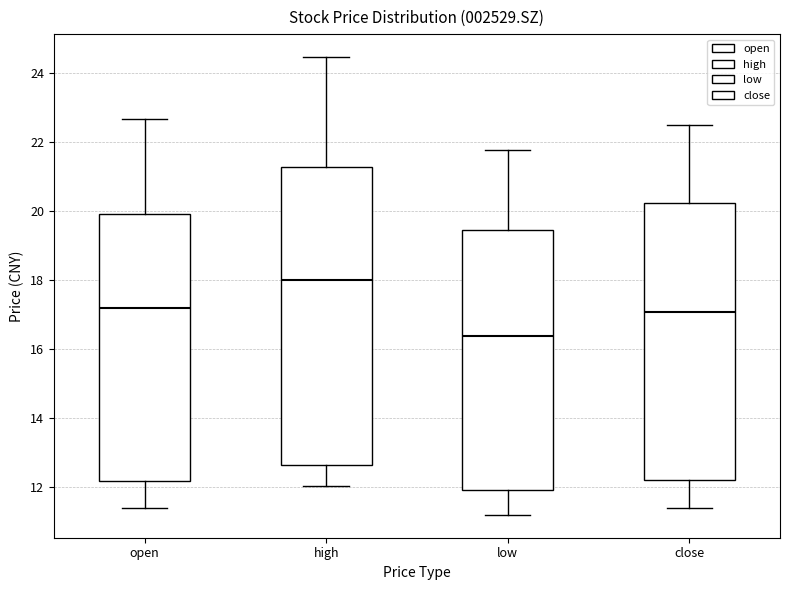

Reading left to right, read every box against the y-axis: the position of its median line, the range the box covers, and the ends of its whiskers. The values are not printed on the chart, so give them approximately, as read against the axis.

open: median 17.2, box 12.2 to 20.0, whiskers 11.4 to 22.6
high: median 18.0, box 12.6 to 21.2, whiskers 12.0 to 24.4
low: median 16.4, box 12.0 to 19.4, whiskers 11.2 to 21.8
close: median 17.0, box 12.2 to 20.2, whiskers 11.4 to 22.6